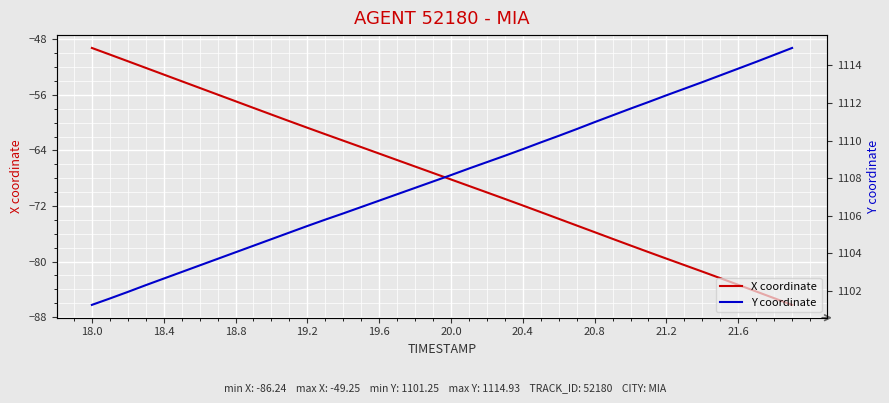

True or false: X coordinate and Y coordinate intersect in this chart.

False